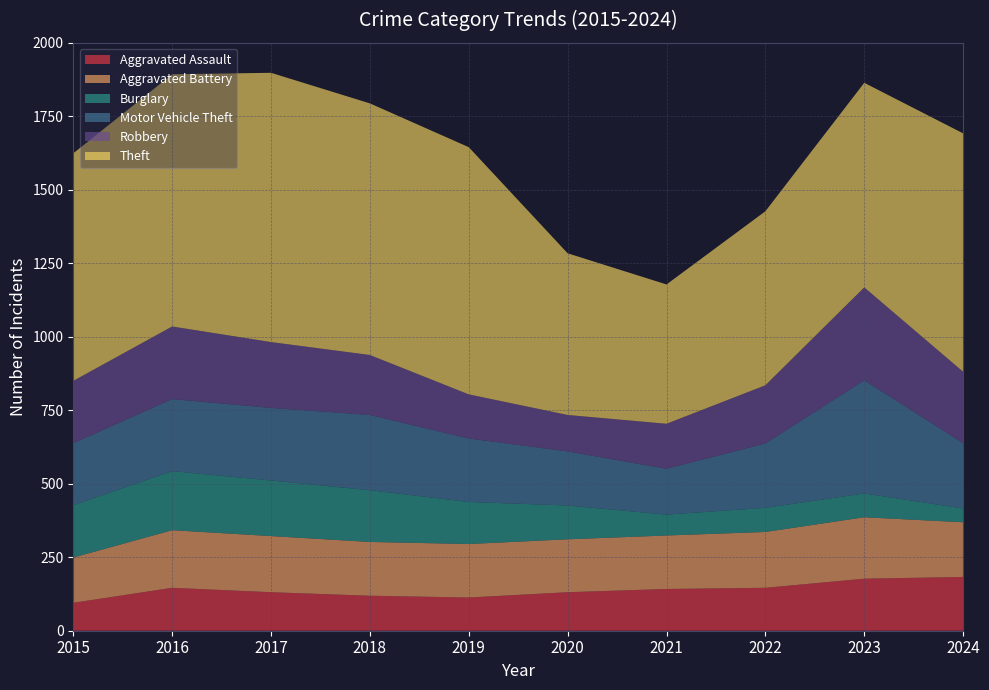

Reading left to right, list all the values displayed in this chart.

Aggravated Assault: 2015=95	2016=146	2017=131	2018=119	2019=113	2020=131	2021=142	2022=146	2023=177	2024=183
Aggravated Battery: 2015=154	2016=196	2017=191	2018=183	2019=182	2020=180	2021=182	2022=190	2023=209	2024=186
Burglary: 2015=178	2016=201	2017=189	2018=176	2019=143	2020=115	2021=71	2022=82	2023=81	2024=47
Motor Vehicle Theft: 2015=211	2016=245	2017=247	2018=256	2019=216	2020=184	2021=156	2022=219	2023=385	2024=222
Robbery: 2015=212	2016=247	2017=224	2018=204	2019=150	2020=124	2021=153	2022=198	2023=316	2024=243
Theft: 2015=774	2016=858	2017=916	2018=856	2019=841	2020=550	2021=474	2022=592	2023=696	2024=811